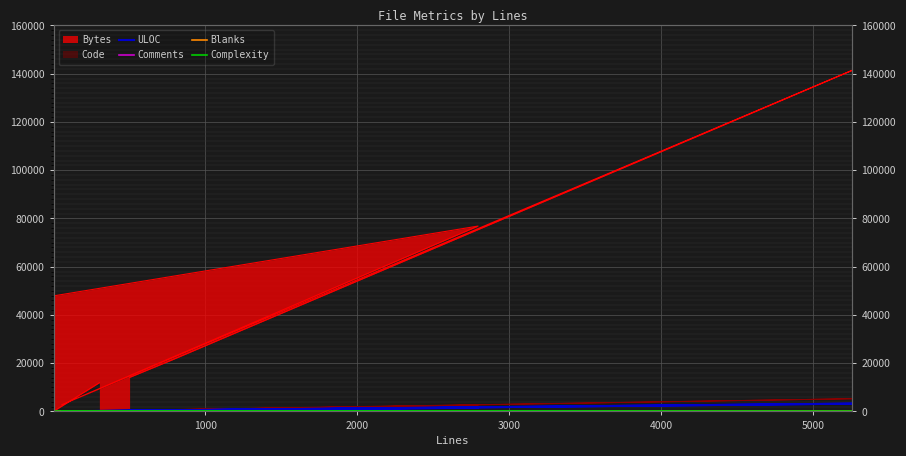

True or false: ULOC and Complexity cross at least once.

False